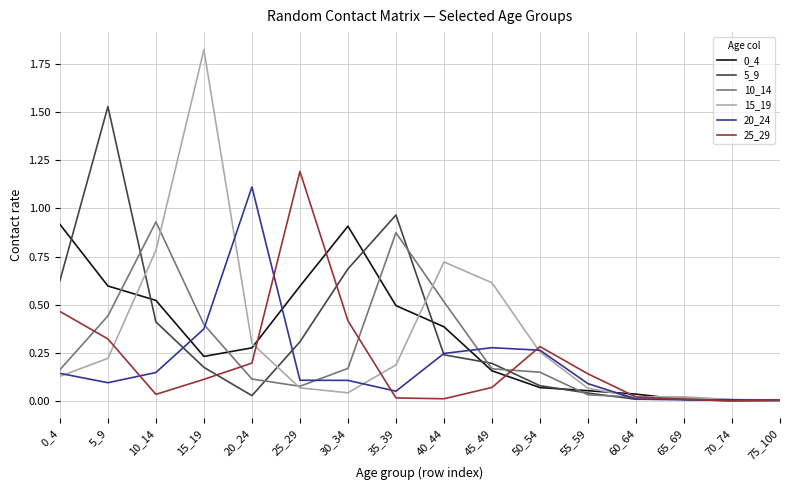

Which label corresponds to the largest value in the chart?

15_19